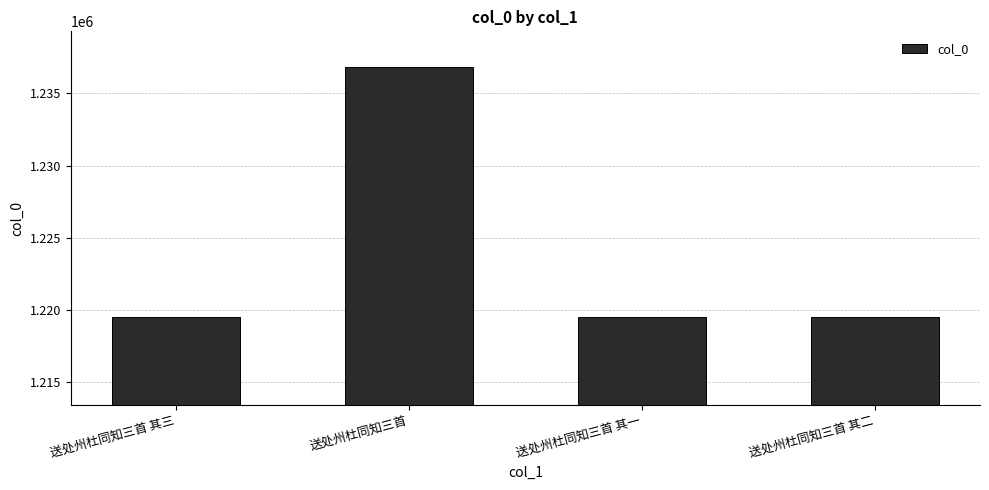

Approximately how many times larger is the value at 送处州杜同知三首 其一 compared to 送处州杜同知三首 其二?

1.0